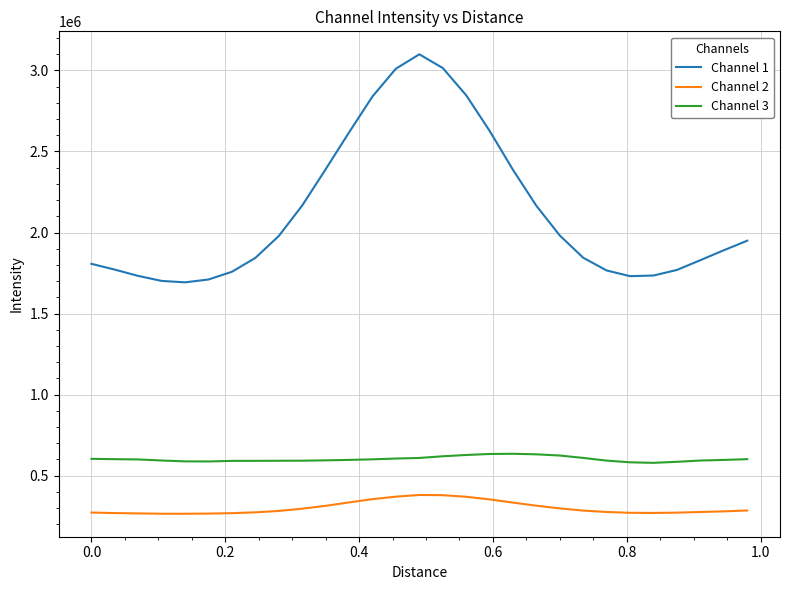

Which series has the largest range (max minus min)?

Channel 1